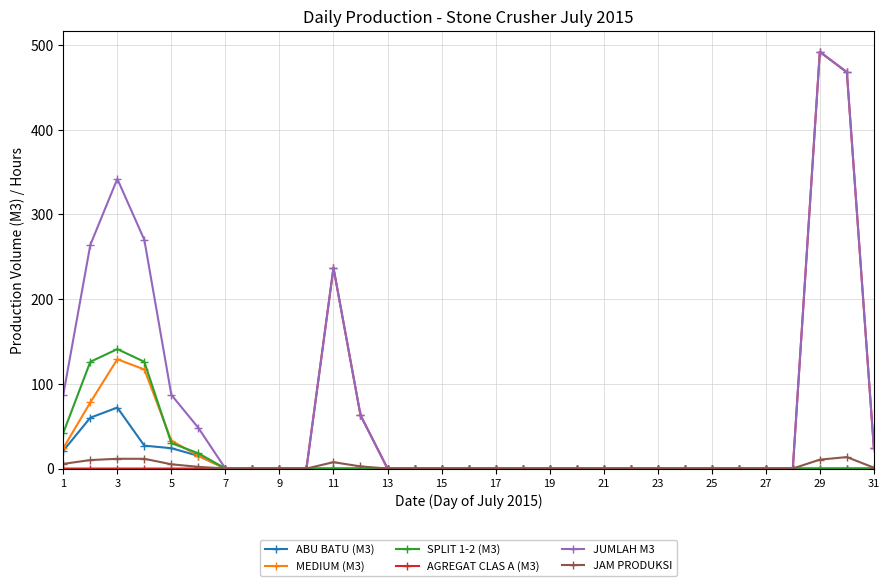

What is the highest value of the SPLIT 1-2 (M3) series?

141.0